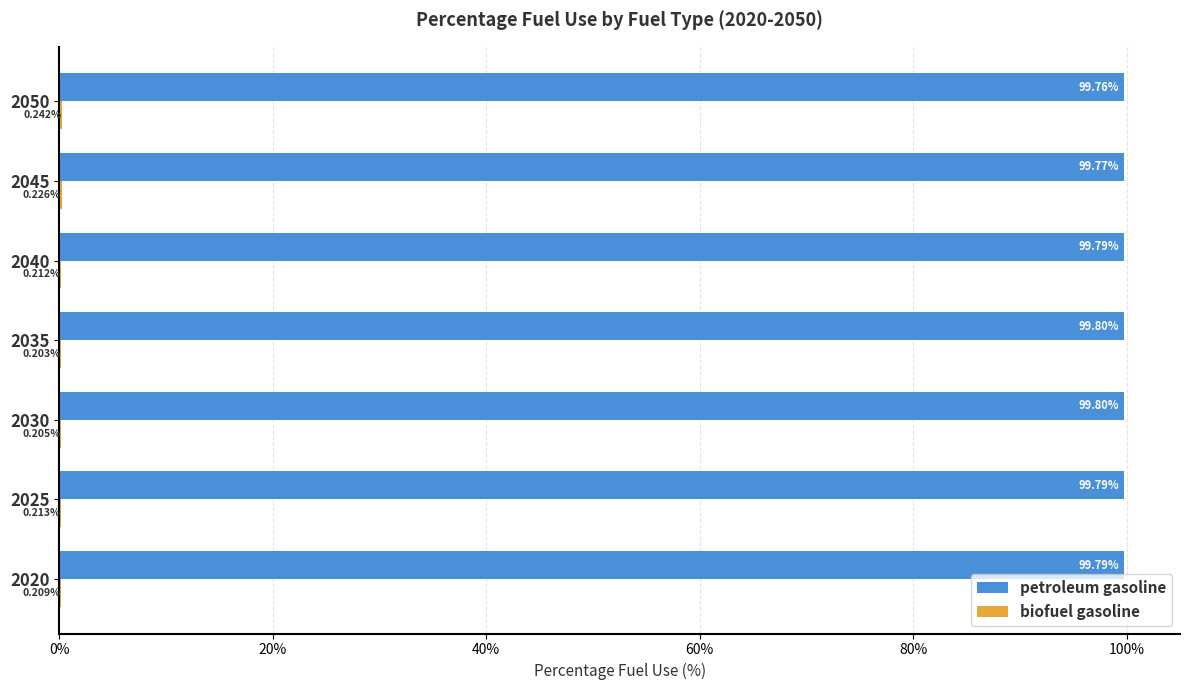

What is the total value across all series at 2030?

100.0